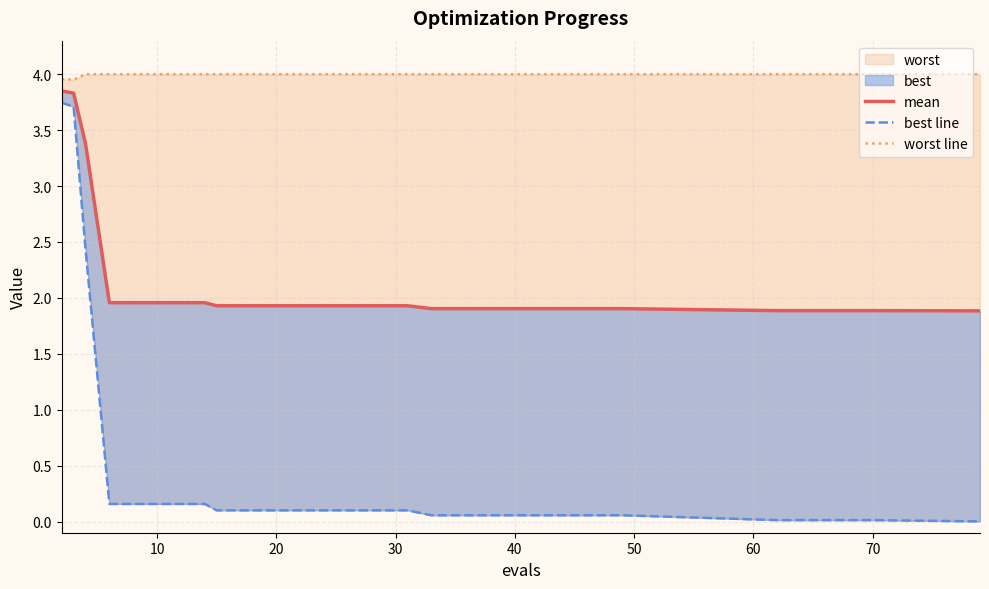

Is the value of worst line at 10 greater than the value of mean at 18?

Yes